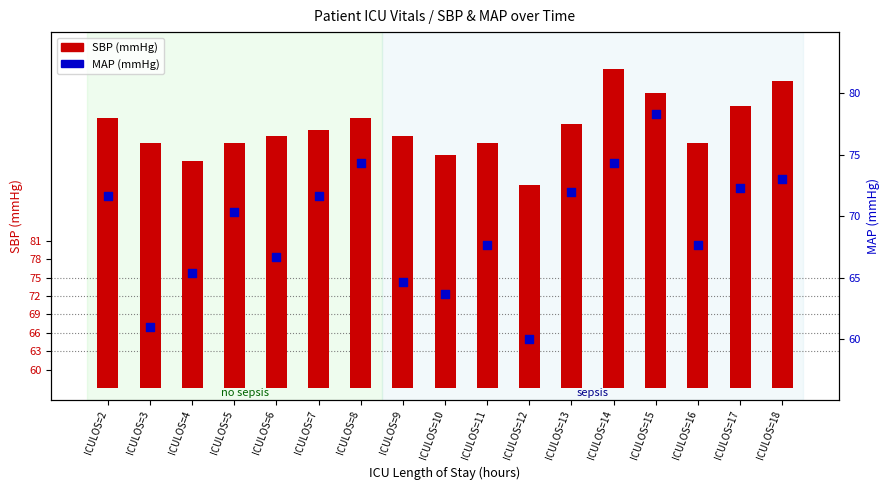

What is the change in value from ICULOS=7 to ICULOS=18?

+1.3